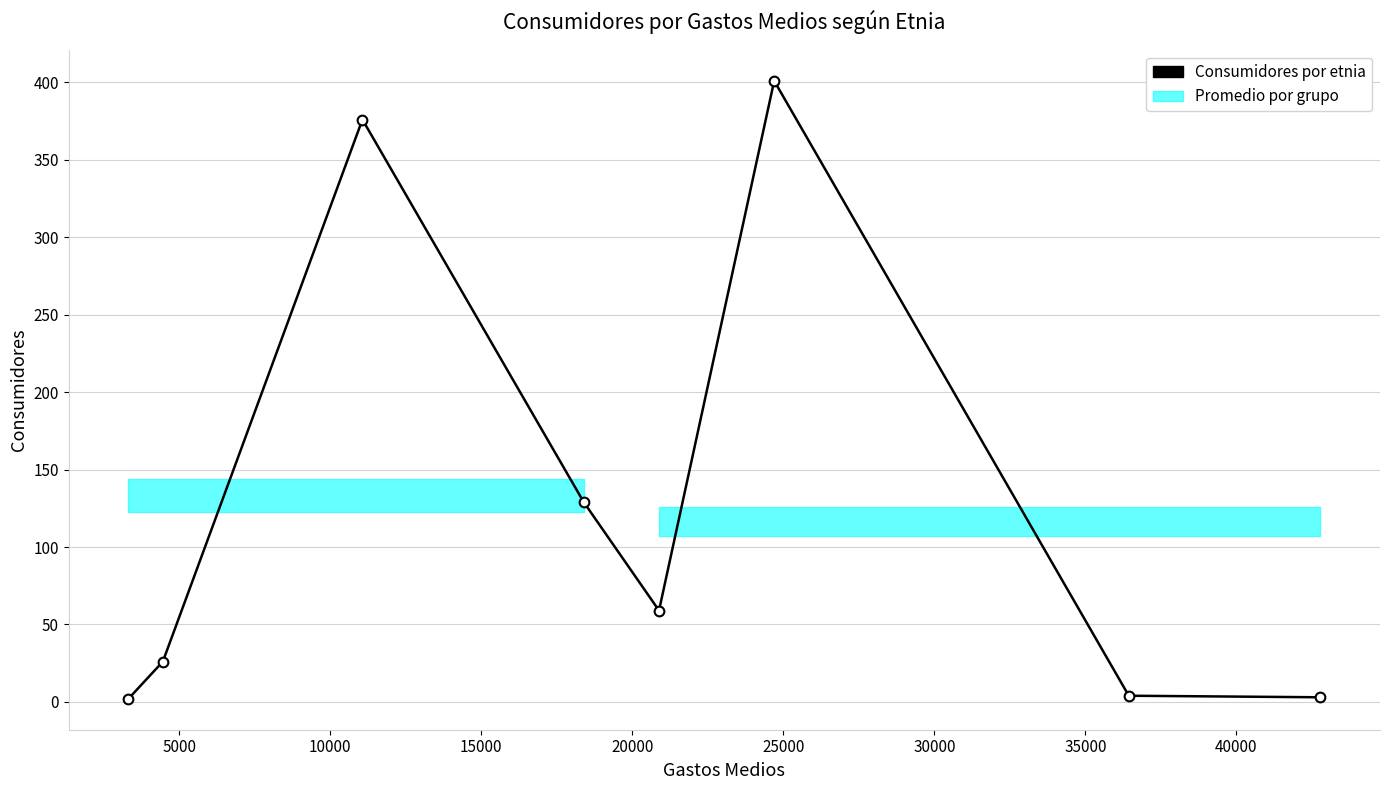

What is the greatest value displayed?

401